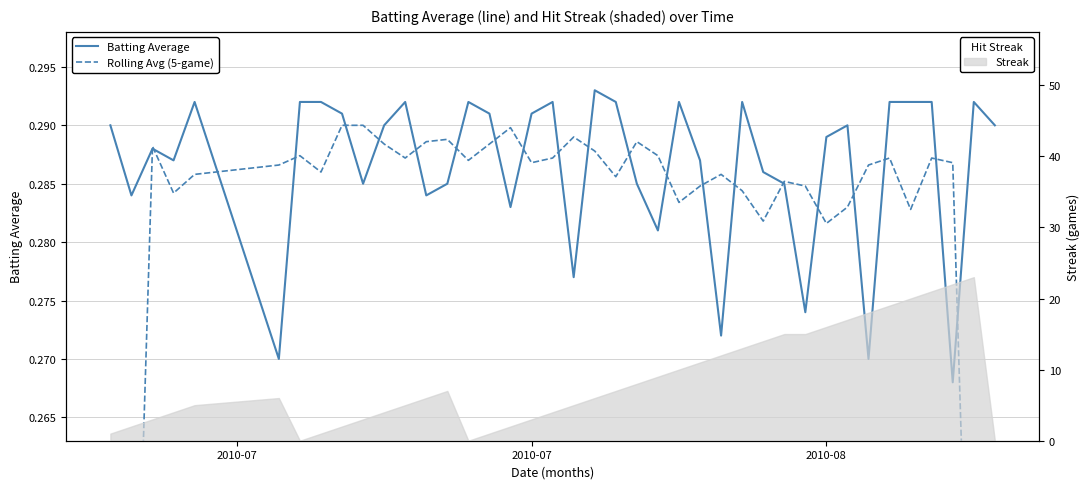

True or false: Rolling Avg (5-game) has more than 2 points higher than both neighbors.

True